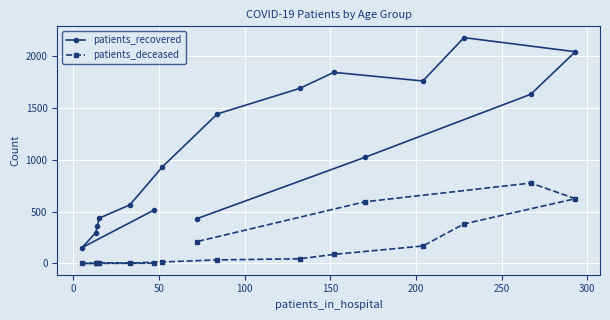

List the series in order of their overall mean, highest first.

patients_recovered, patients_deceased